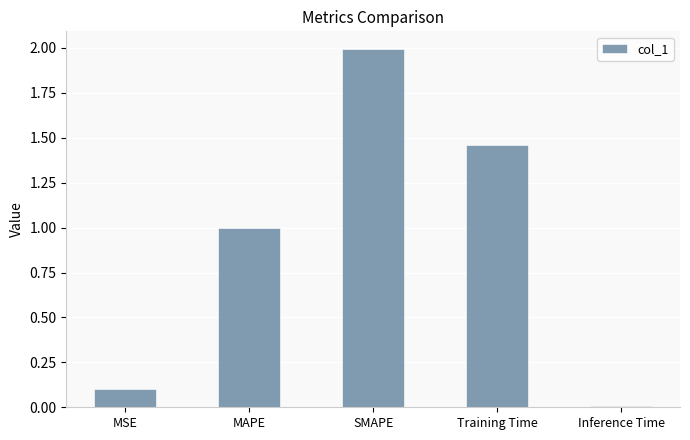

What is the label of the 4th bar from the left?

Training Time